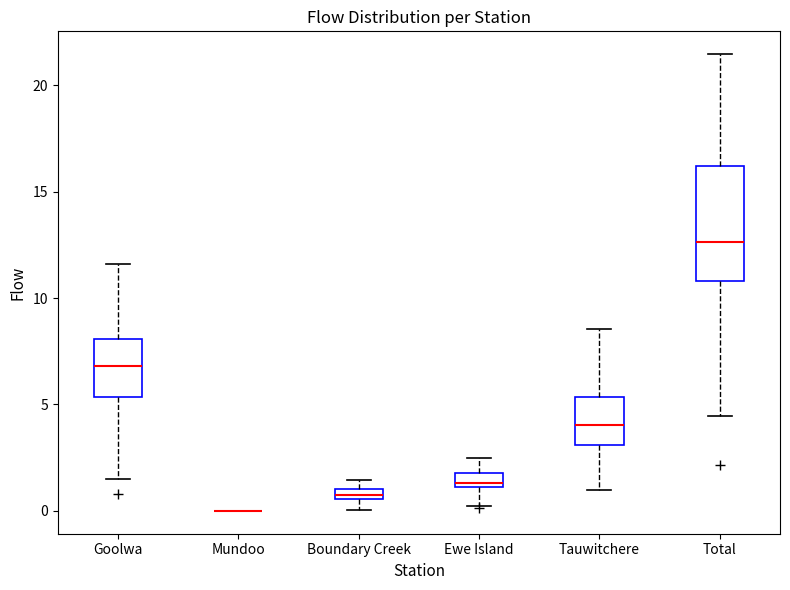

Which box is the tallest, from its lower edge to its upper edge?

Total